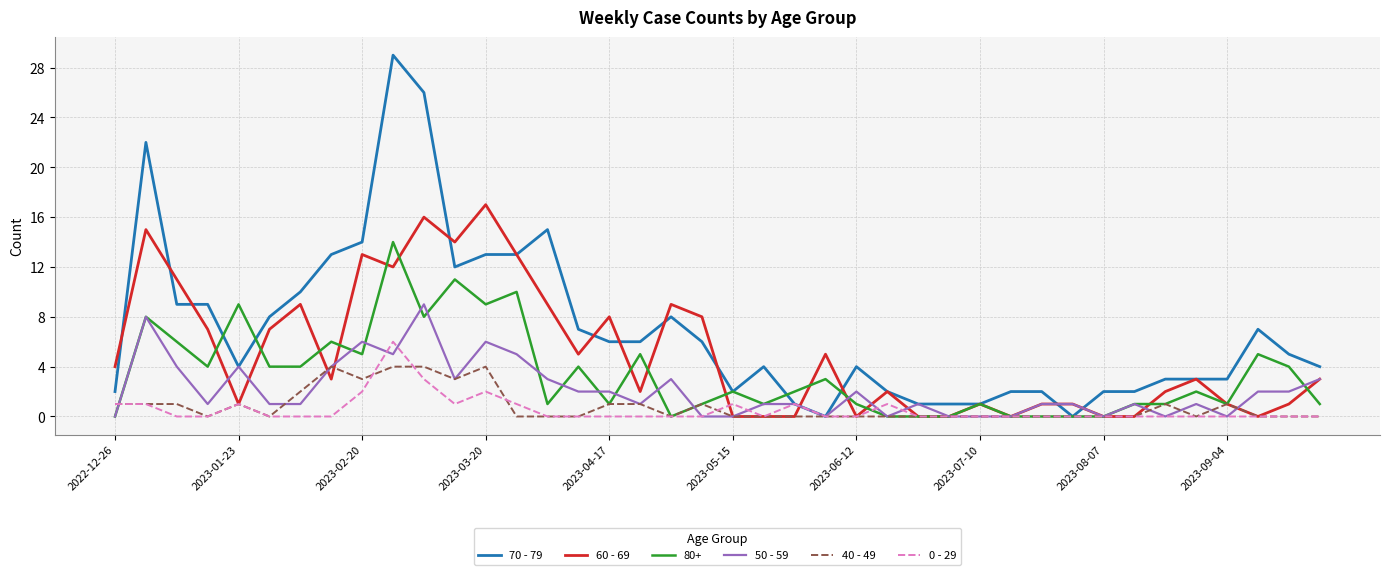

What is the highest value of the 50 - 59 series?

9